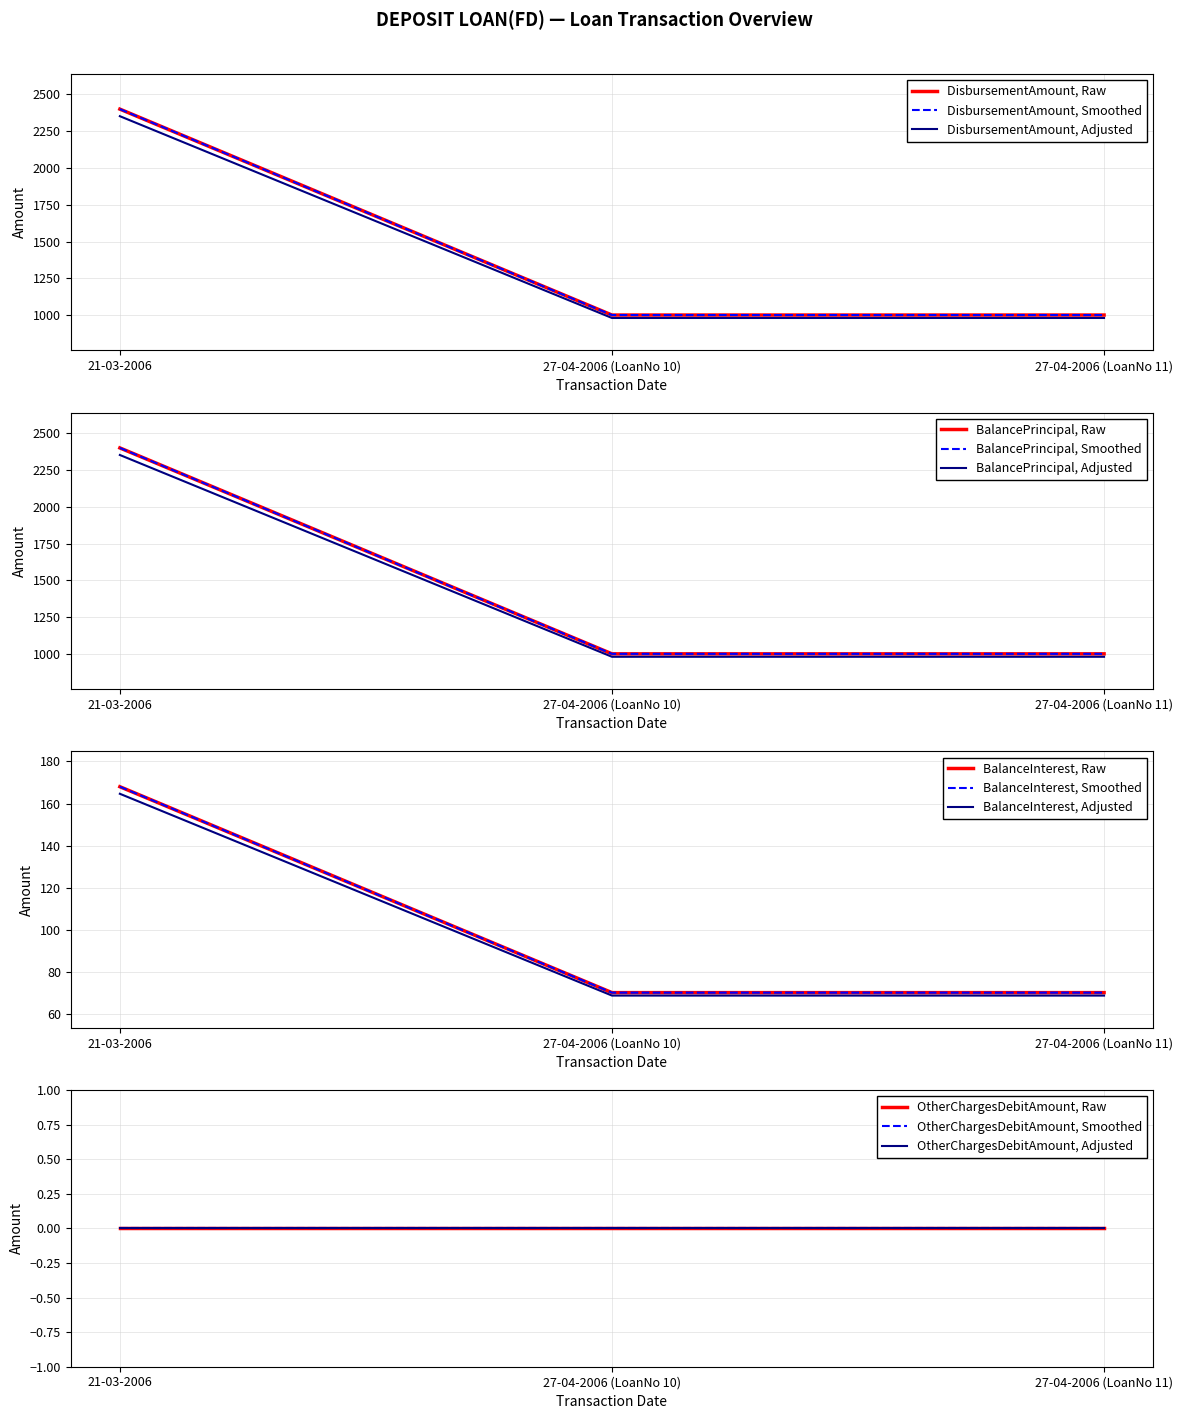

Count the BalancePrincipal values in the range 1000 to 2400.

3